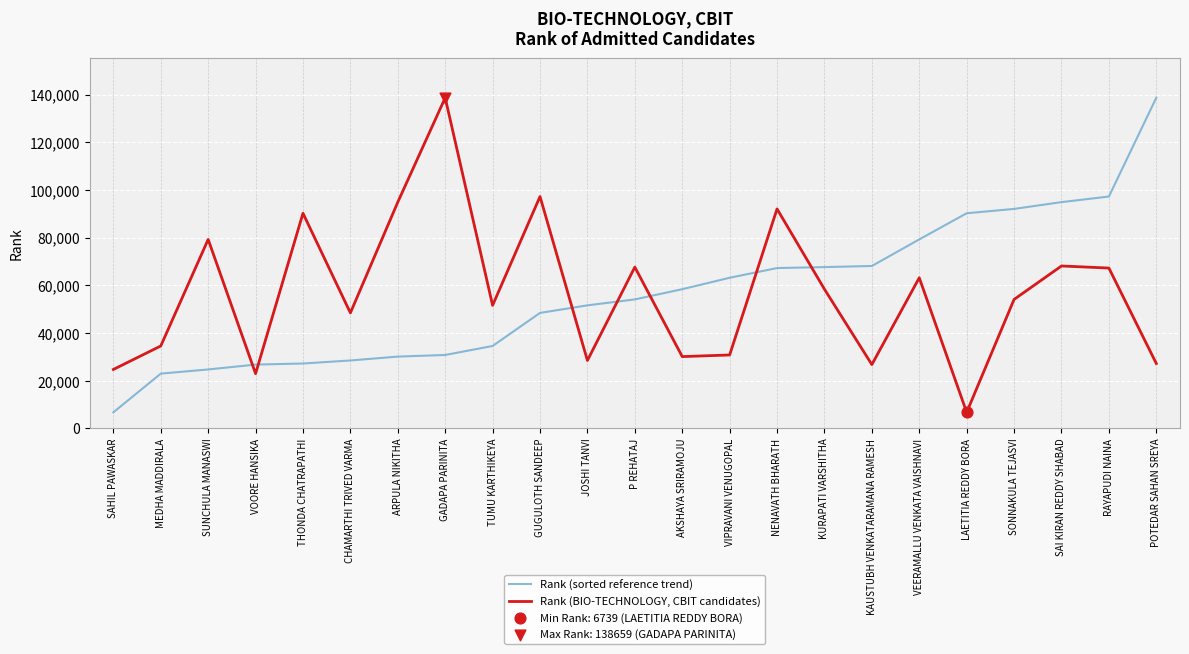

At which category is the sum across all series the highest?

GADAPA PARINITA